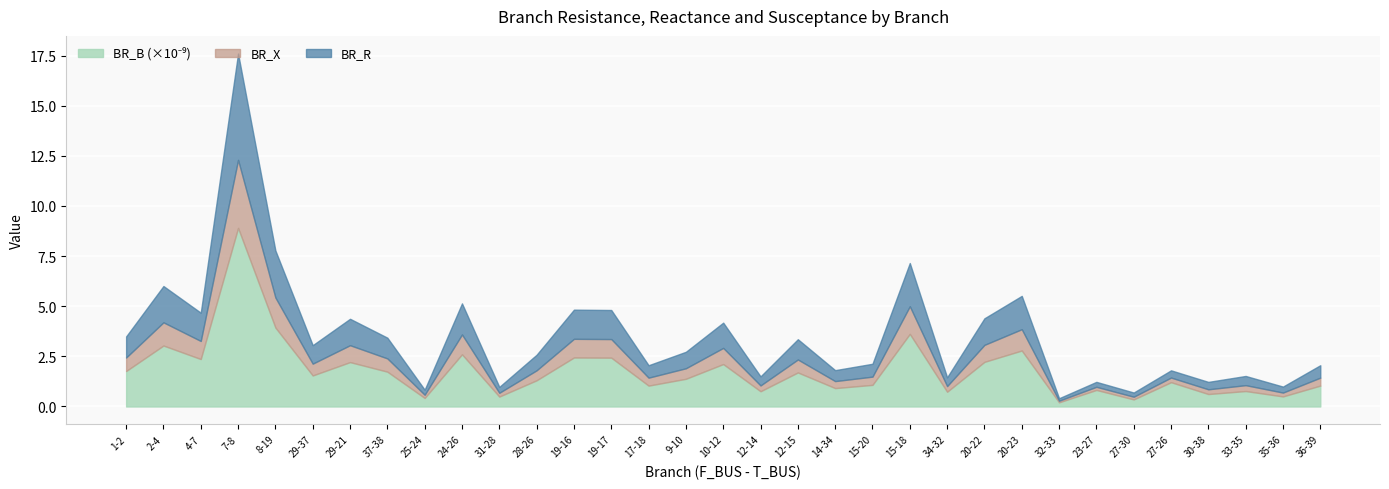

What is the total value across all series at 31-28?

1.0